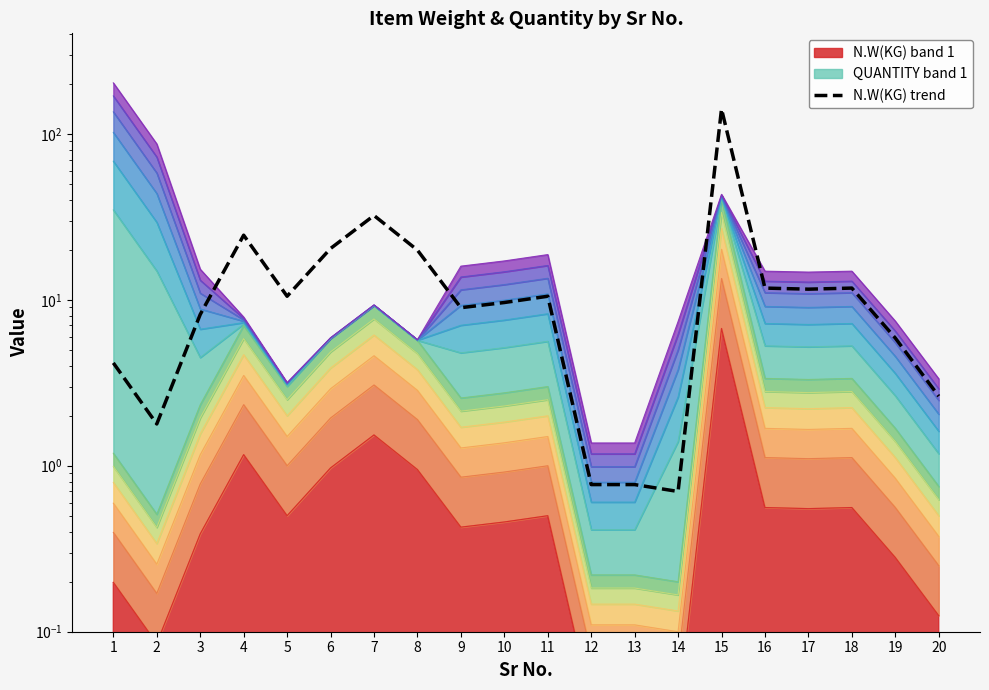

List the labels in order of value, smallest first.

14, 12, 13, 2, 20, 1, 19, 3, 9, 10, 5, 11, 17, 16, 18, 8, 6, 4, 7, 15